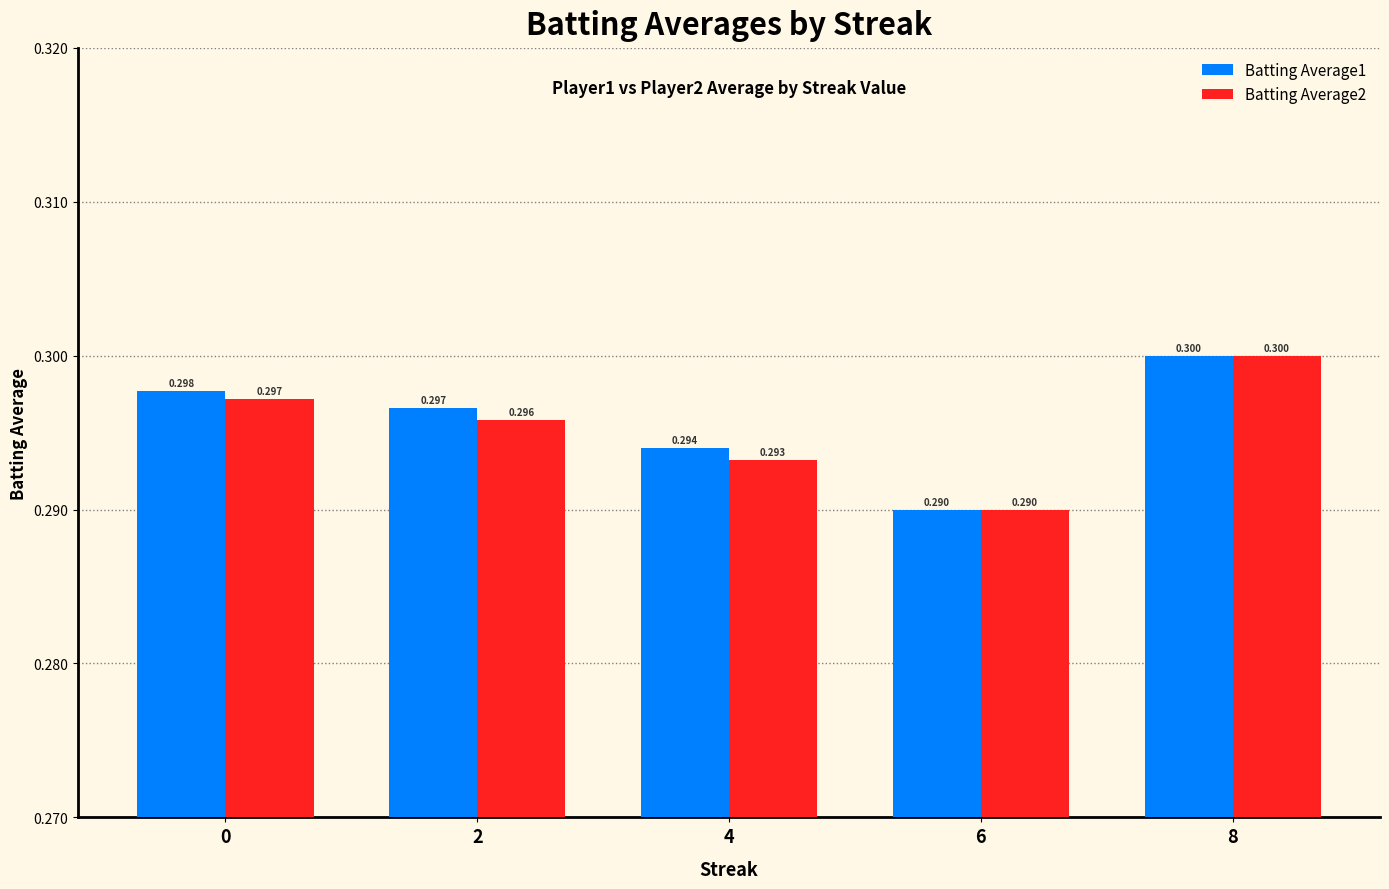

How many data points does each series have?

5